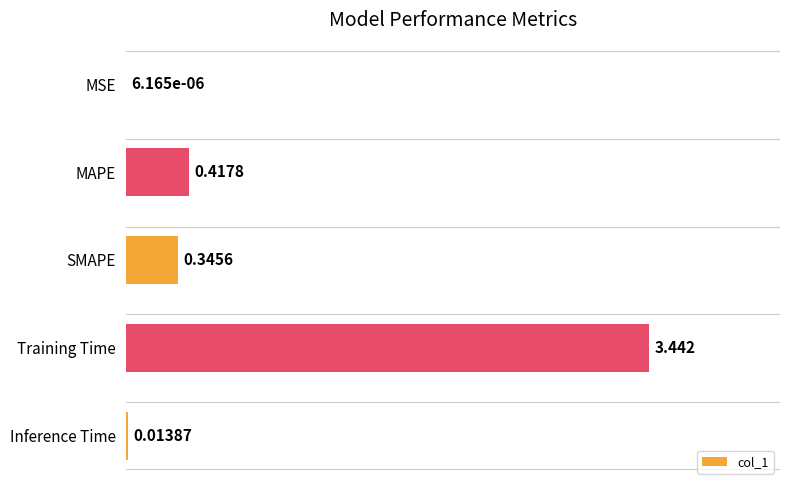

Where is the data nearest to the value 1?

MAPE